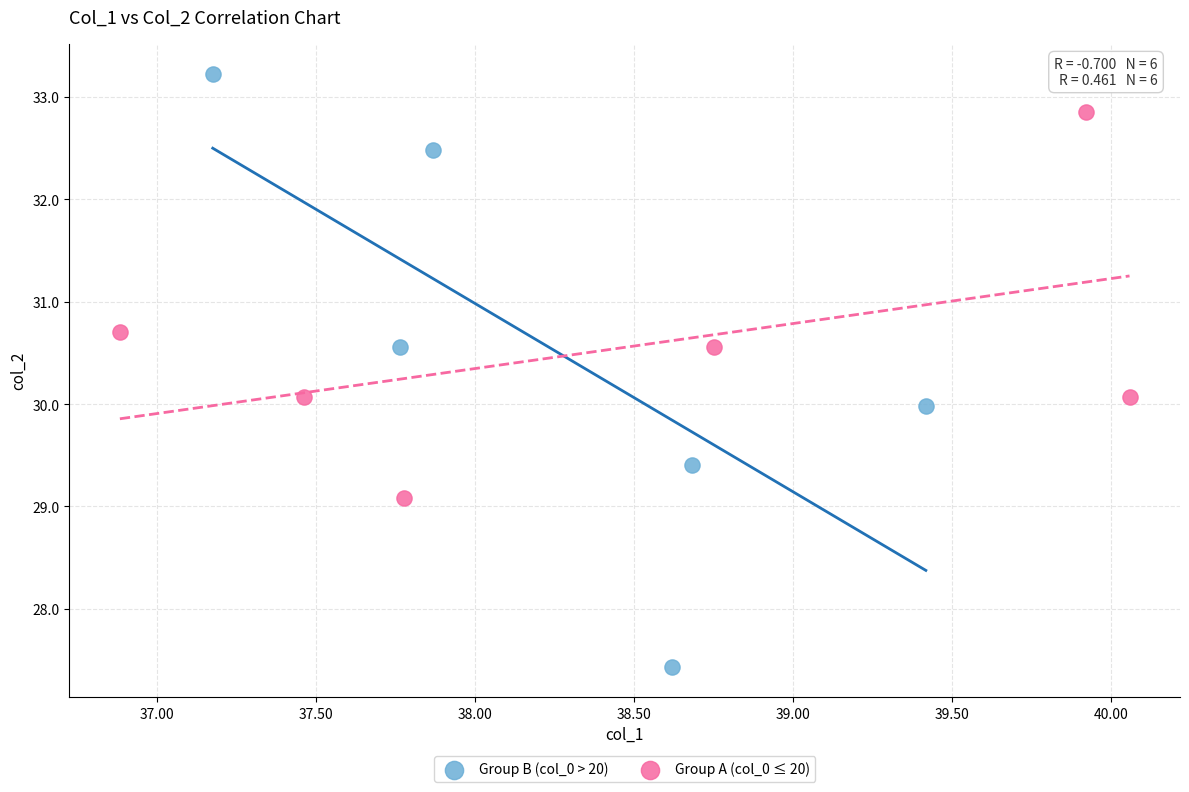

What are all the series names shown in the legend?

Group B (col_0 > 20), Group A (col_0 ≤ 20)